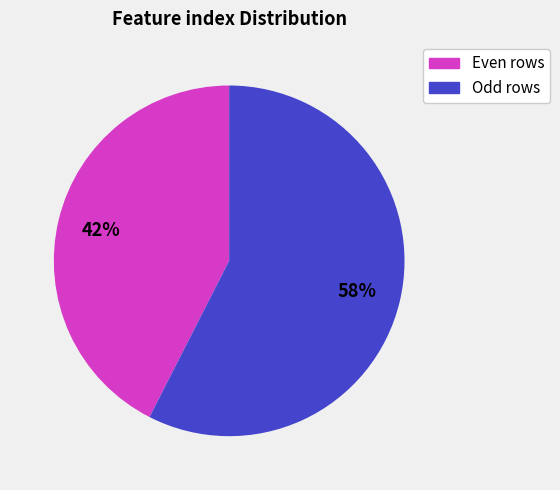

Does any single category account for the majority?

Yes